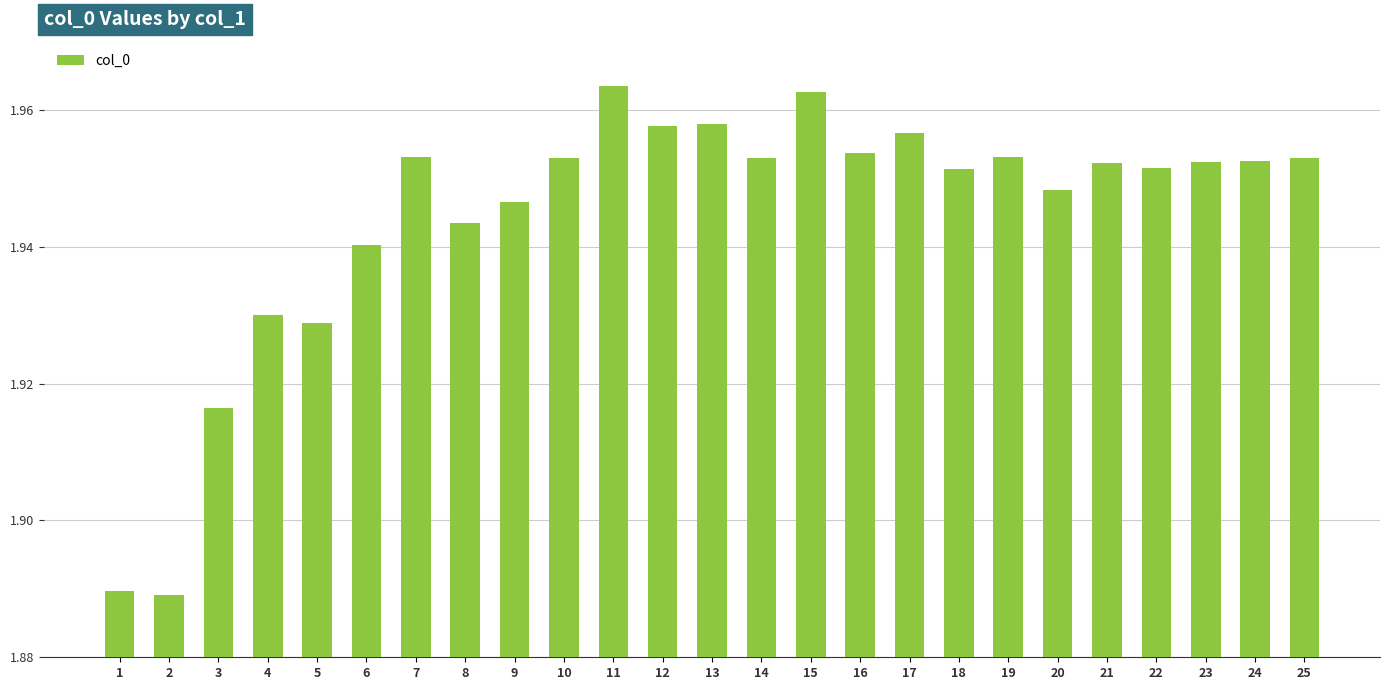

What is the sum of all values?

48.6